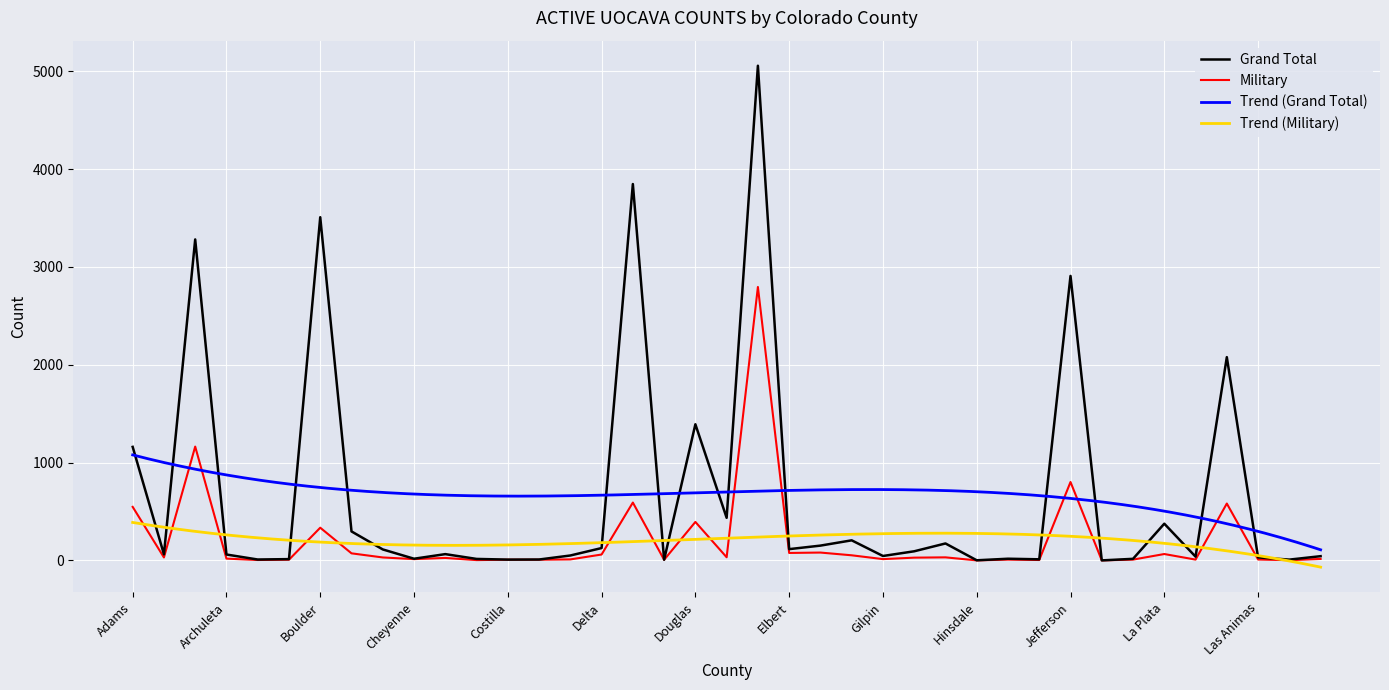

Which series has the largest range (max minus min)?

Grand Total